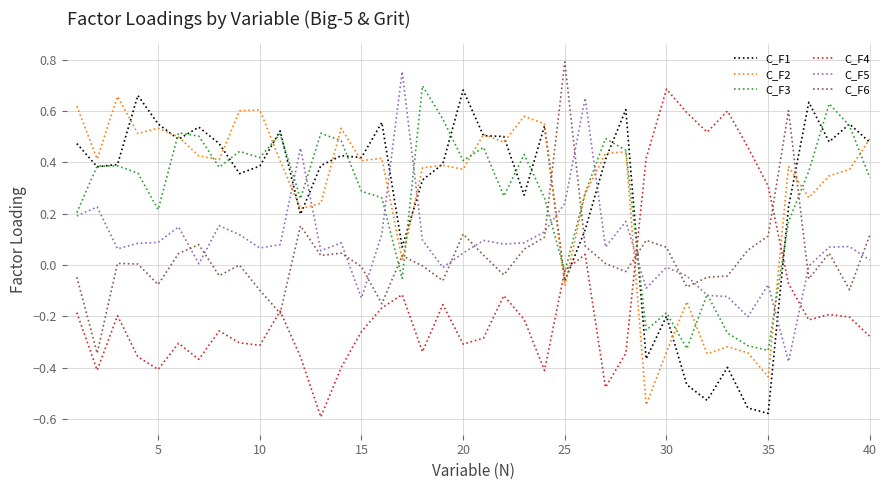

True or false: C_F4 has more than 2 interior local peaks.

True